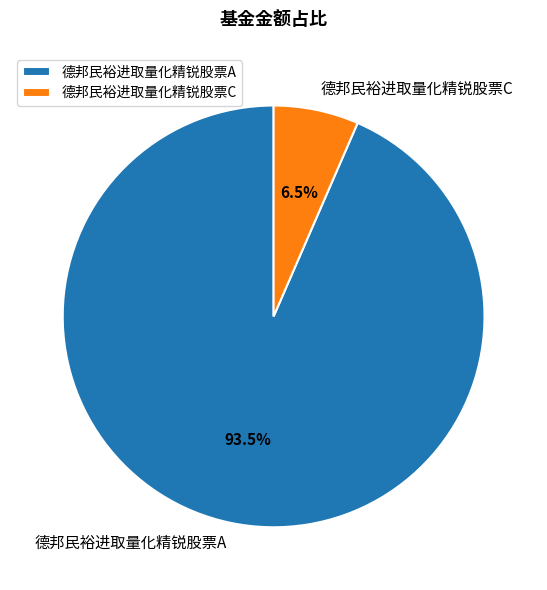

To the nearest percent, what is the average slice percentage?

50%